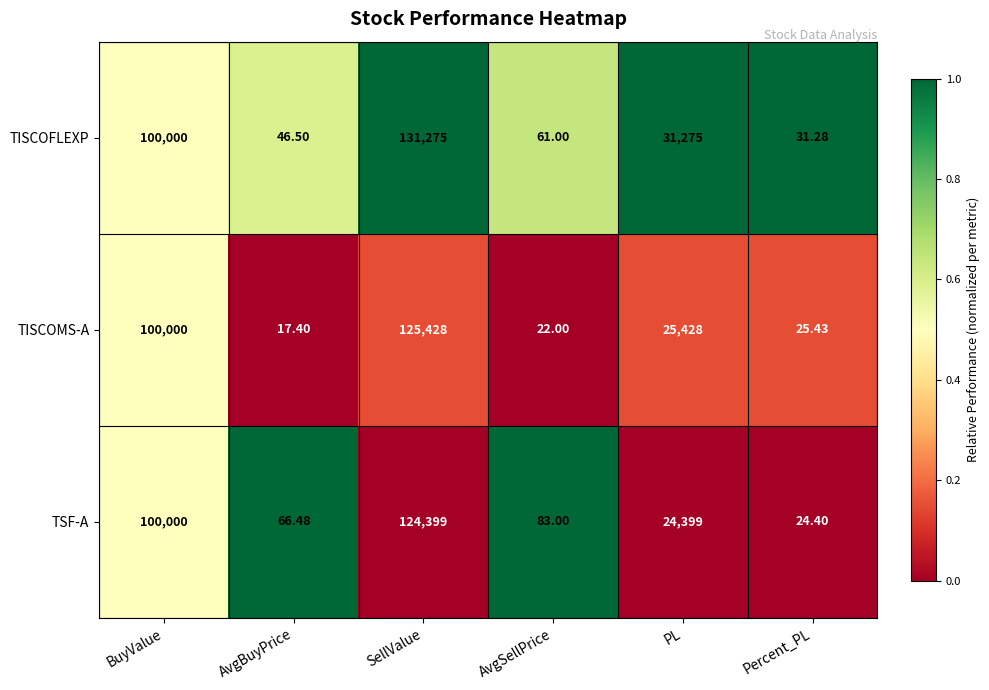

Which series changed the most between SellValue and AvgSellPrice?

TISCOFLEXP